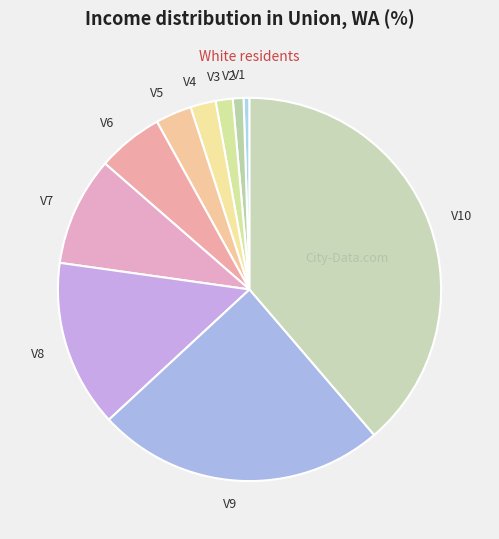

Does V4 account for over 50% of the chart?

No